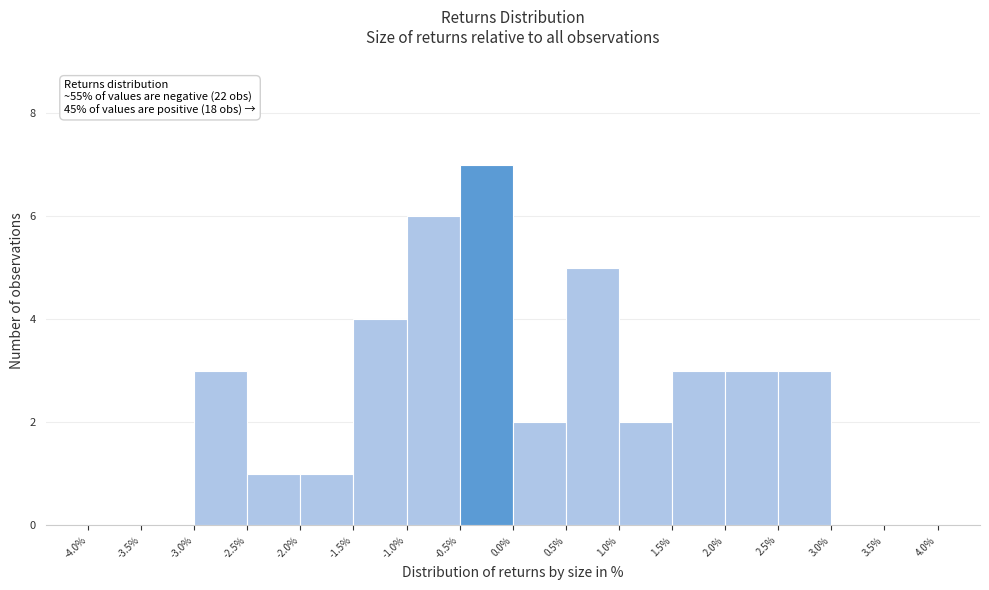

Which range on the x-axis has the tallest bar?

-0.5% to 0.0%